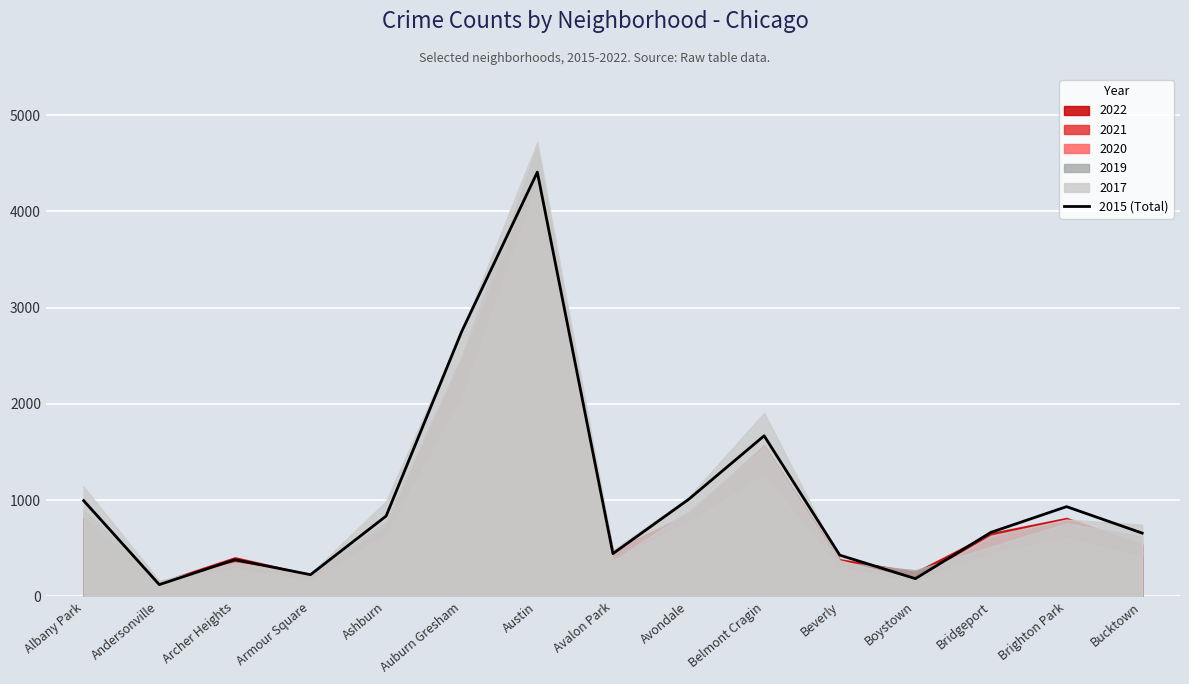

Approximately how many times larger is the value at Armour Square compared to Beverly?

0.5